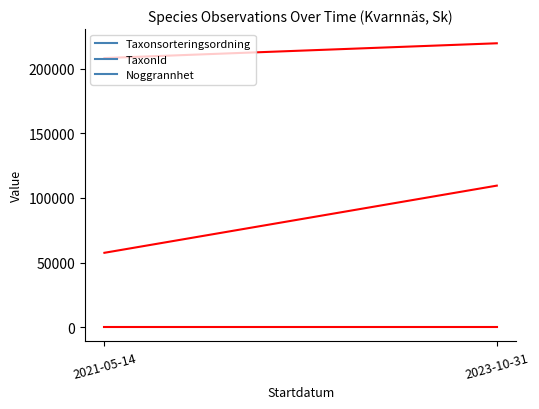

Does the chart display data point markers on the line(s)?

No